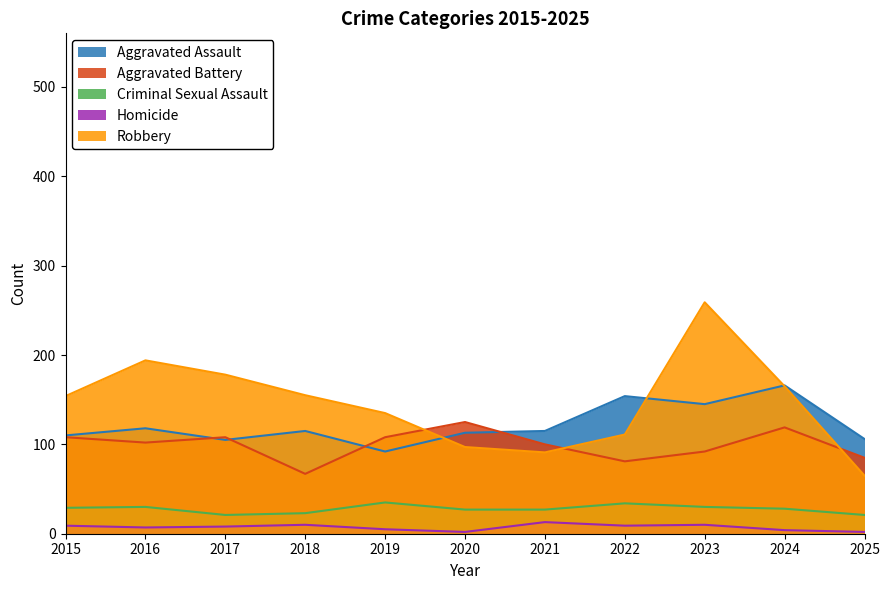

Reading left to right, list all the values displayed in this chart.

Aggravated Assault: 2015=110	2016=118	2017=105	2018=115	2019=92	2020=113	2021=115	2022=154	2023=145	2024=166	2025=106
Aggravated Battery: 2015=108	2016=102	2017=108	2018=67	2019=108	2020=125	2021=100	2022=81	2023=92	2024=119	2025=85
Criminal Sexual Assault: 2015=29	2016=30	2017=21	2018=23	2019=35	2020=27	2021=27	2022=34	2023=30	2024=28	2025=21
Homicide: 2015=9	2016=7	2017=8	2018=10	2019=5	2020=2	2021=13	2022=9	2023=10	2024=4	2025=2
Robbery: 2015=154	2016=194	2017=178	2018=155	2019=135	2020=97	2021=91	2022=111	2023=259	2024=165	2025=65